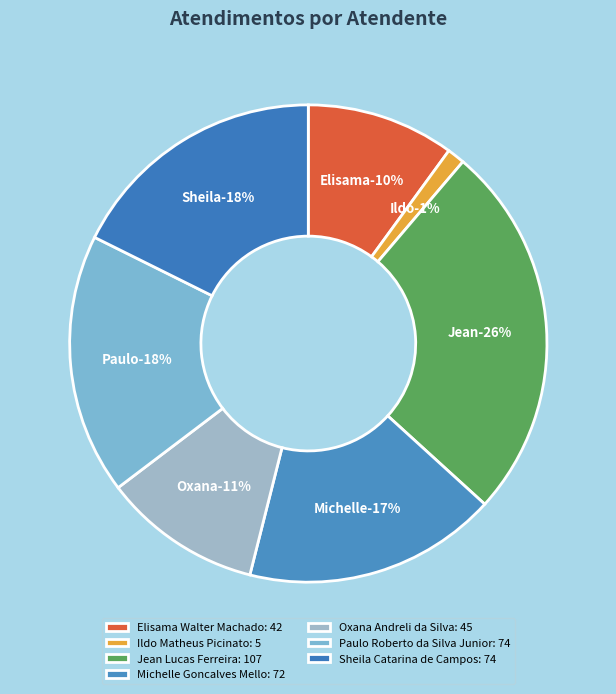

What is the change in value from Ildo Matheus Picinato to Oxana Andreli da Silva?

+40